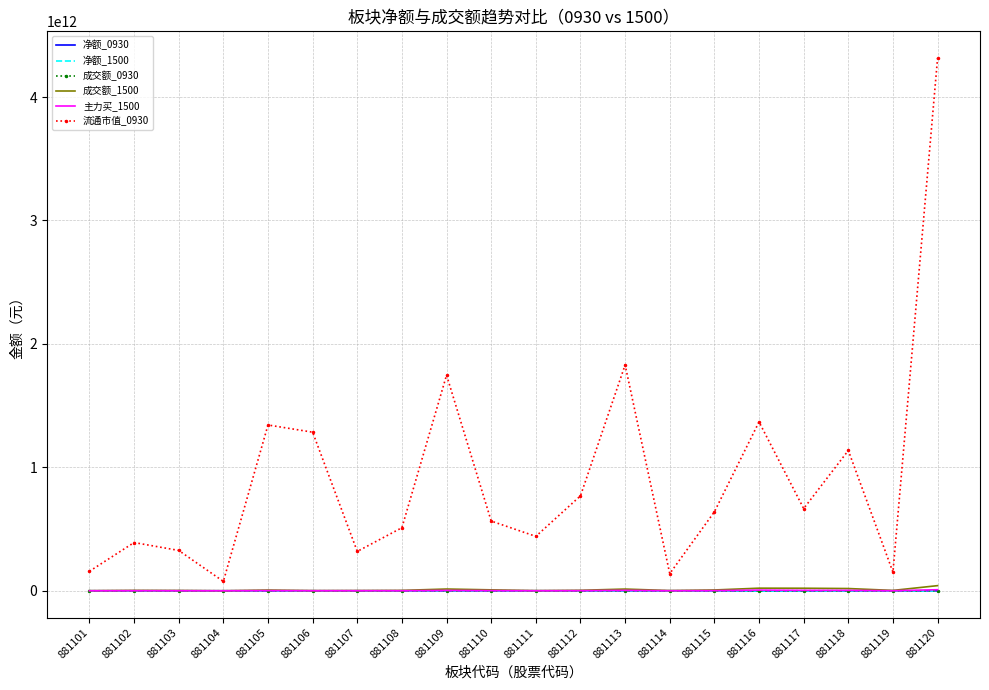

Between 881103 and 881112, which series saw the biggest shift?

流通市值_0930